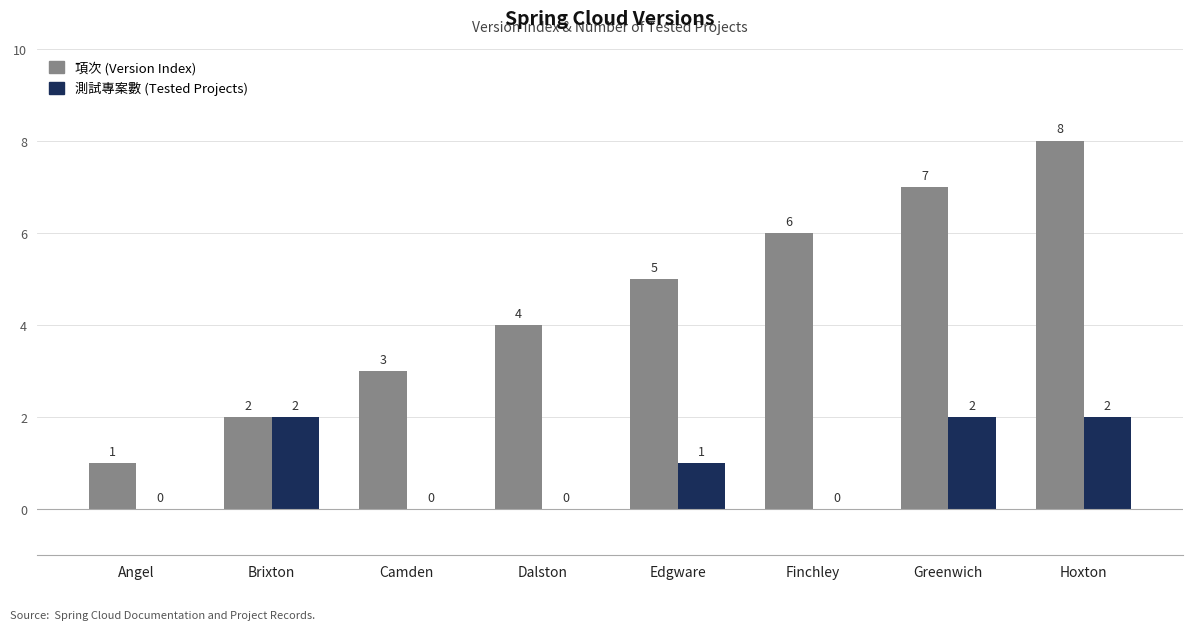

Reading right to left, list all the values displayed in this chart.

項次 (Version Index): Hoxton=8	Greenwich=7	Finchley=6	Edgware=5	Dalston=4	Camden=3	Brixton=2	Angel=1
測試專案數 (Tested Projects): Hoxton=2	Greenwich=2	Finchley=0	Edgware=1	Dalston=0	Camden=0	Brixton=2	Angel=0